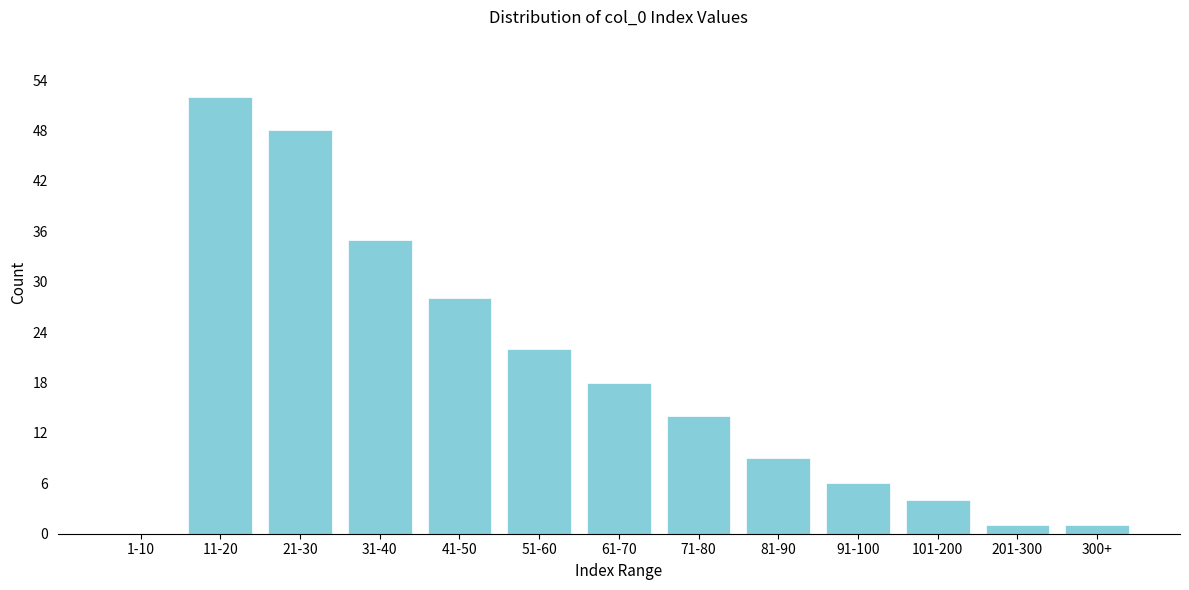

Reading right to left, what are all the values shown in this chart?

300+=1	201-300=1	101-200=4	91-100=6	81-90=9	71-80=14	61-70=18	51-60=22	41-50=28	31-40=35	21-30=48	11-20=52	1-10=0